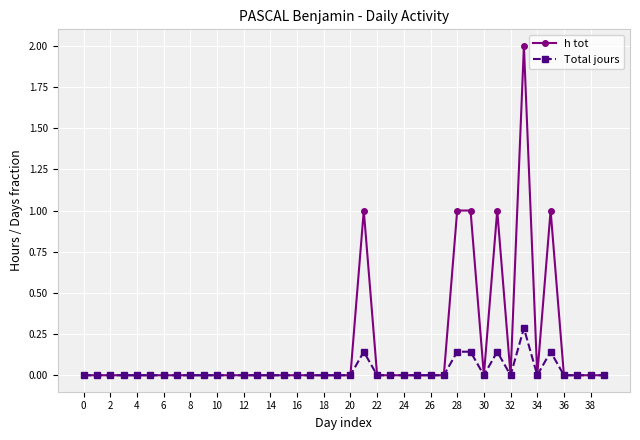

True or false: h tot has more than 2 points higher than both neighbors.

True